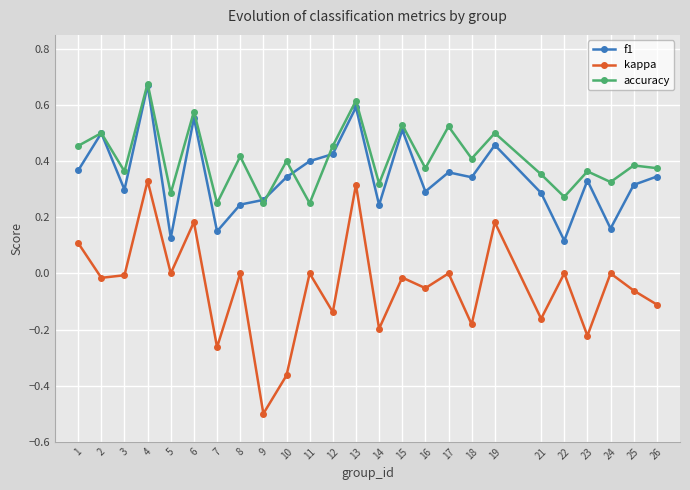

What is the difference between the maximum and minimum values in the kappa series?

0.8